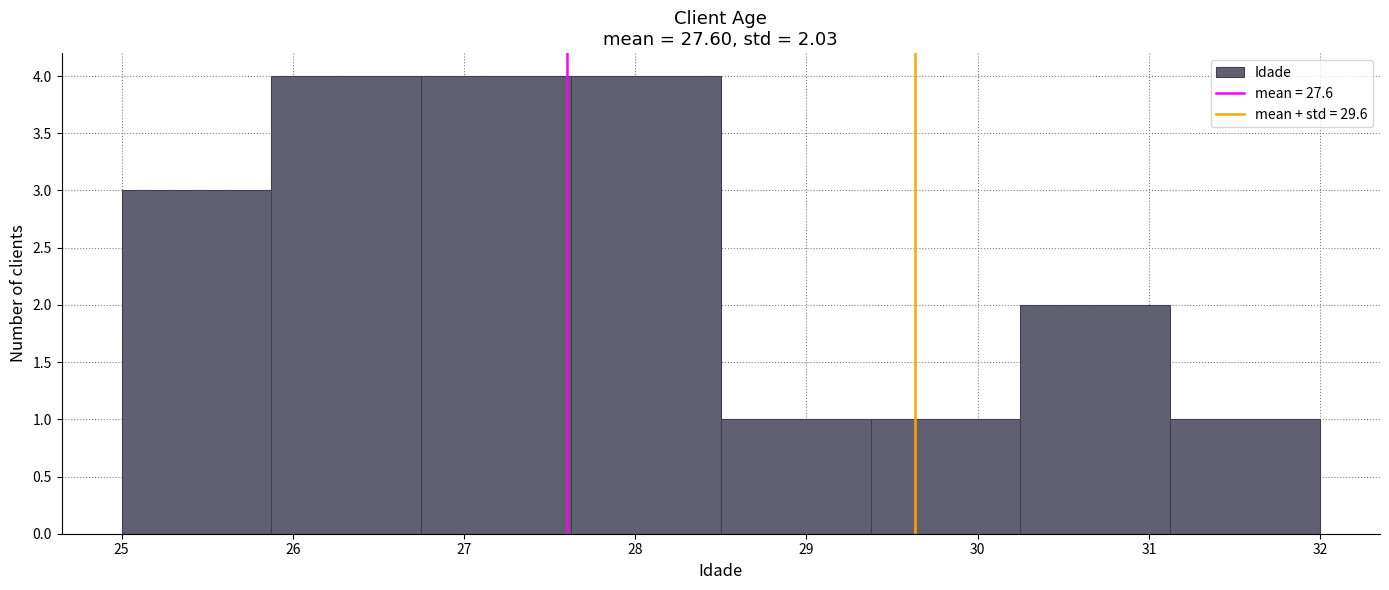

What is the height of the bar covering 25.9 to 26.8 on the x-axis? Neither the bar edges nor the heights are printed on the chart, so give them approximately, as read against the axes.

4